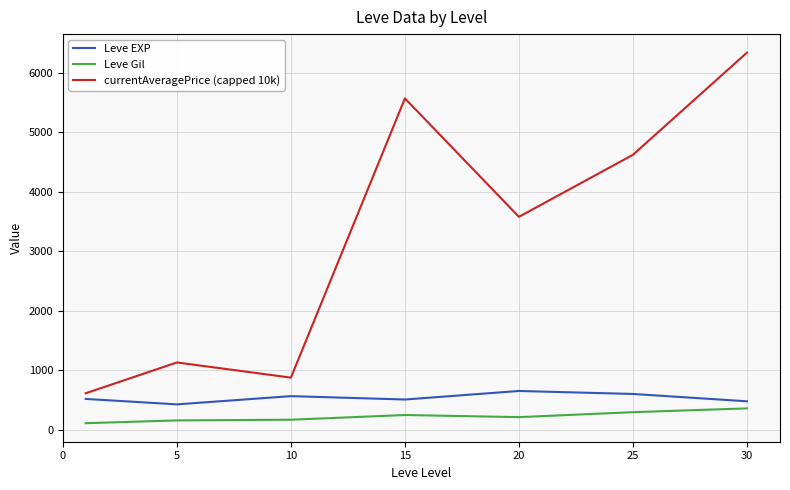

Which series has the widest spread of values?

currentAveragePrice (capped 10k)